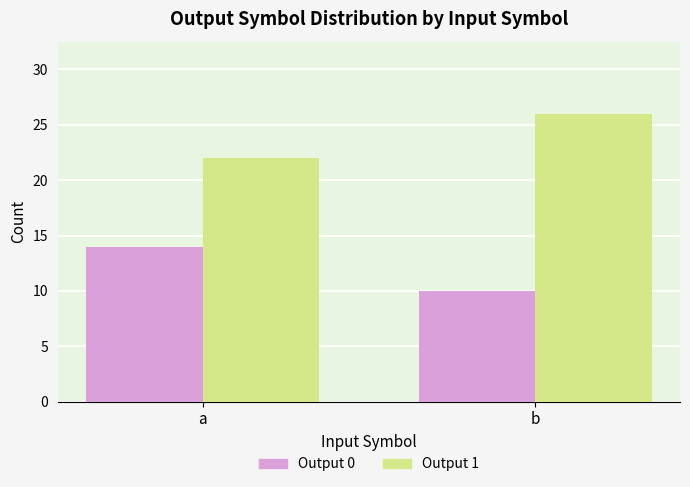

What value does the Output 1 series have at a?

22